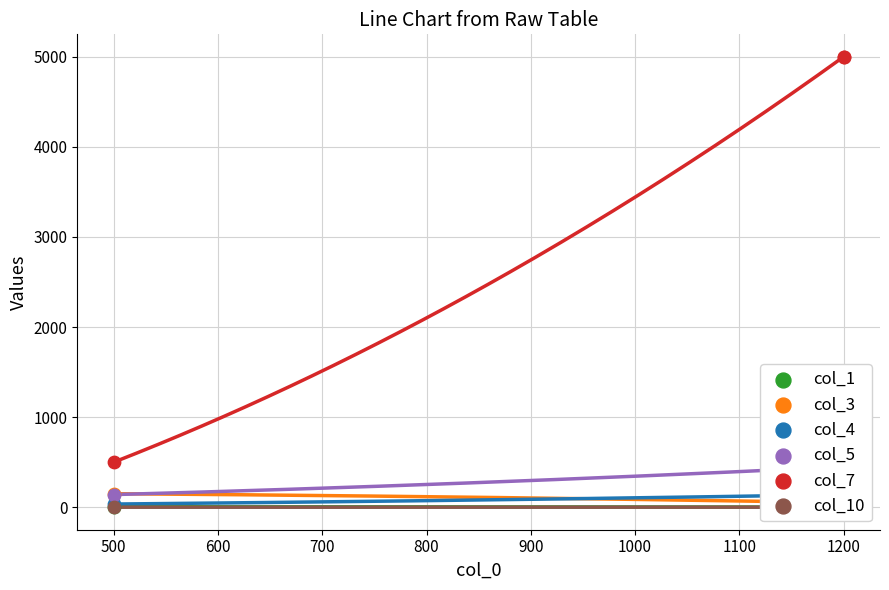

Which series has the largest total across all categories?

col_7